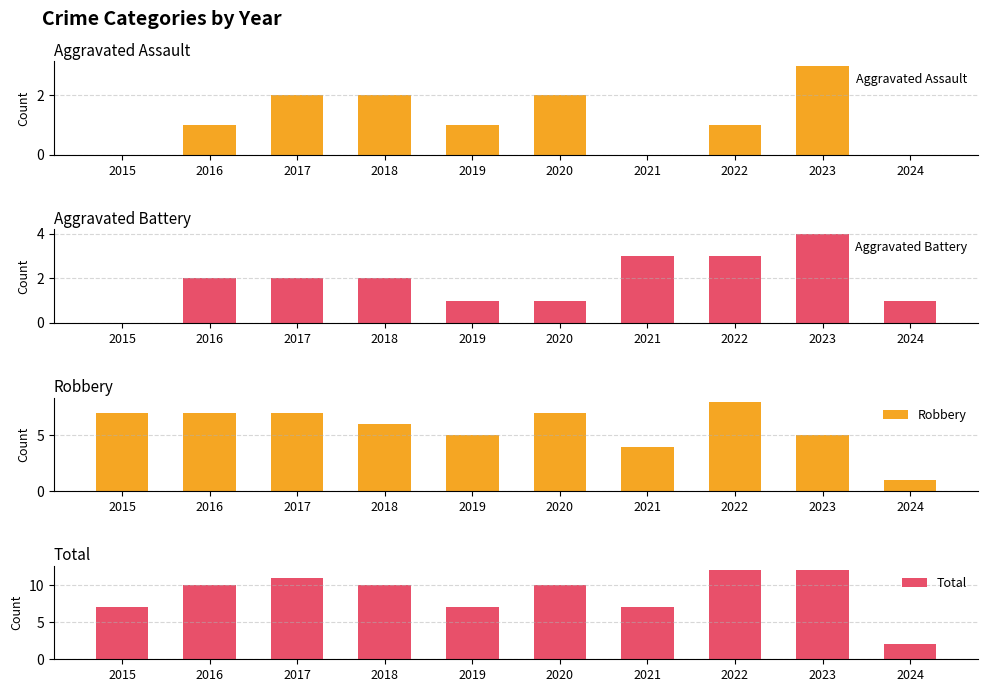

Is it true that Robbery equals 11 at 2017?

False